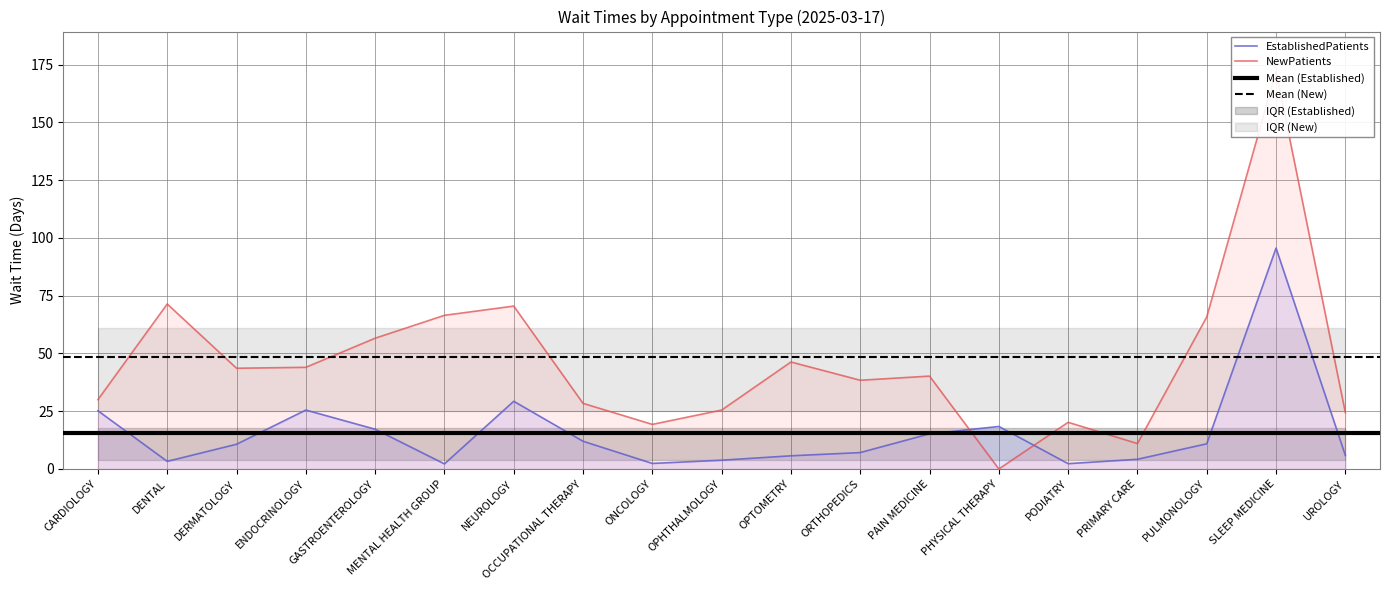

Is it true that NewPatients equals 38.4 at ORTHOPEDICS?

True